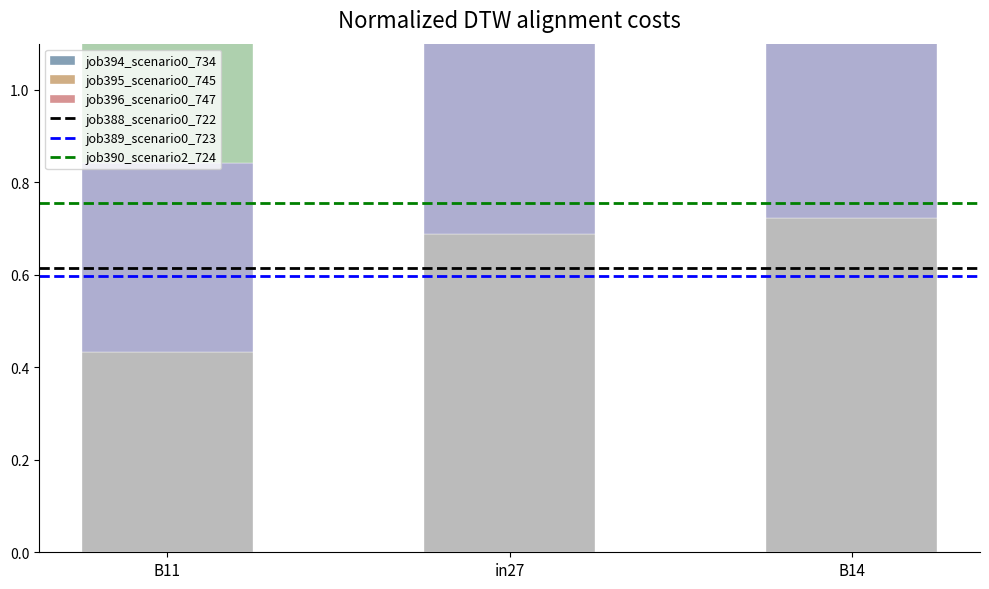

What is the difference between the highest and lowest values at B11?

0.3